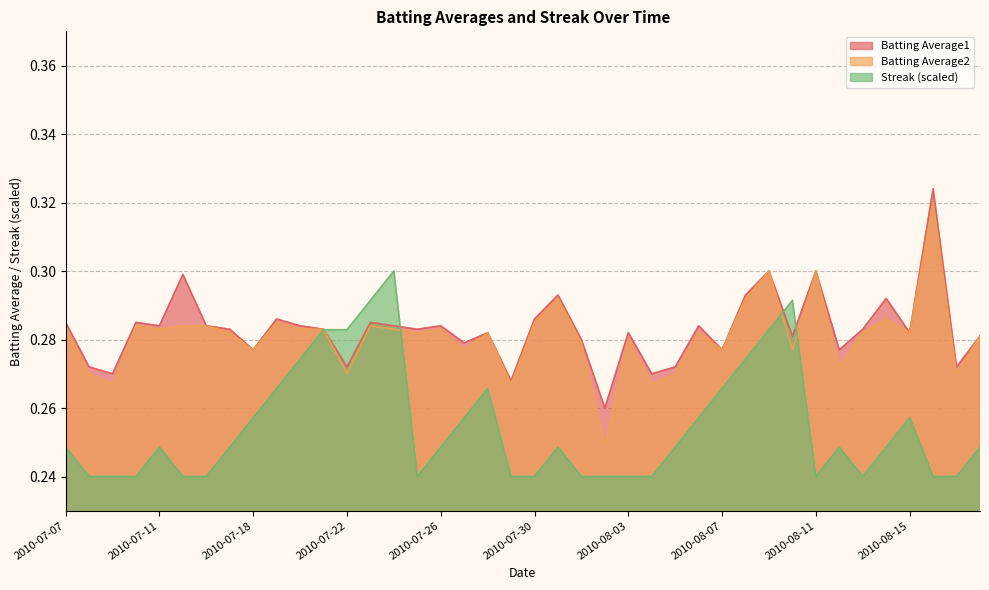

The value of Batting Average1 at 2010-08-04 is 0.4. True or false?

False